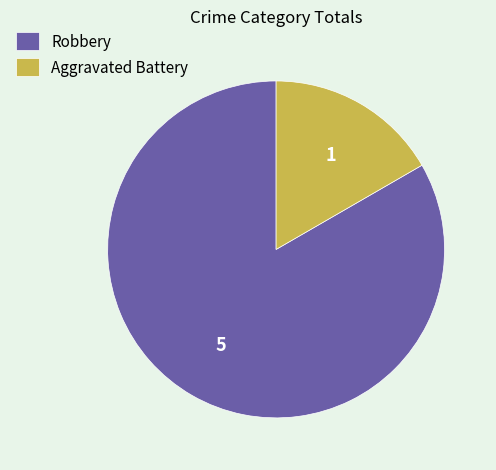

What is the largest slice in the pie chart?

Robbery